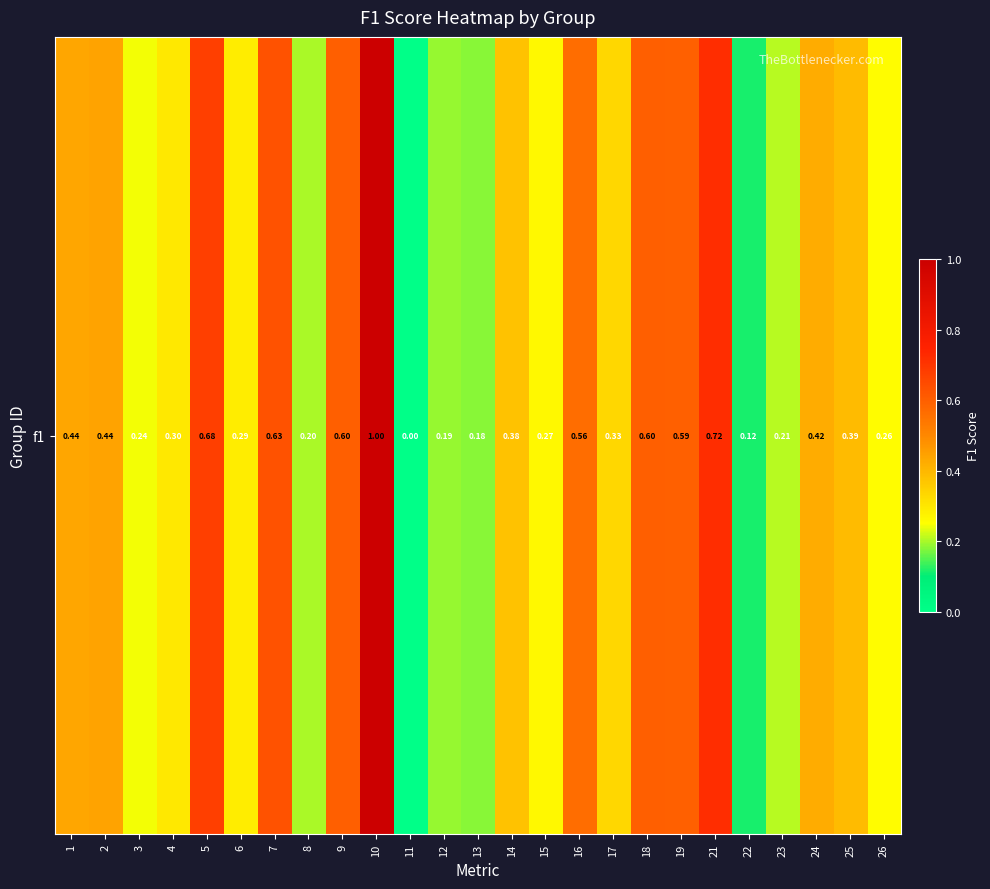

Count the number of categories in the chart.

25